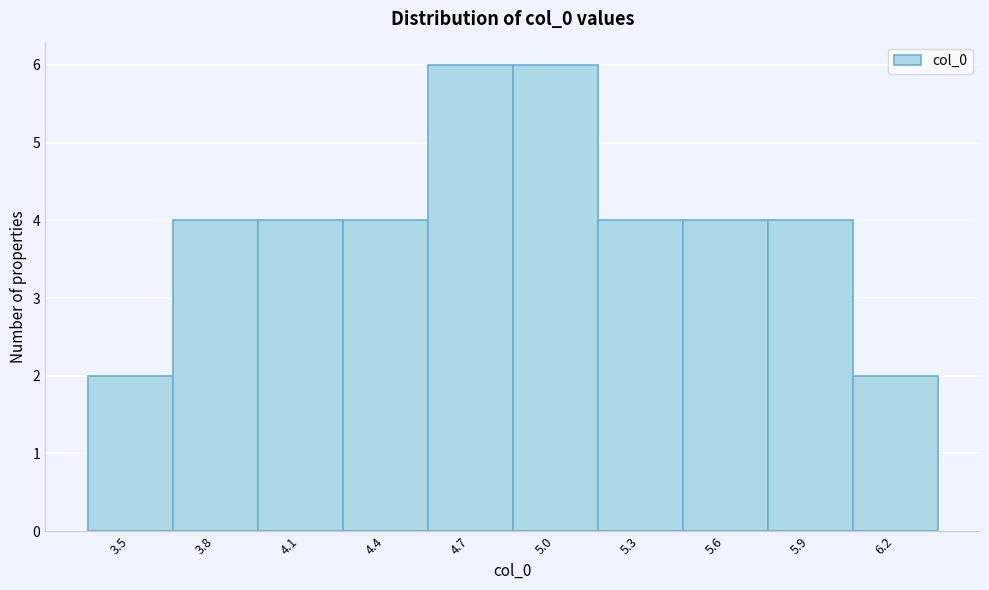

Reading left to right, list all the values displayed in this chart.

2	4	4	4	6	6	4	4	4	2